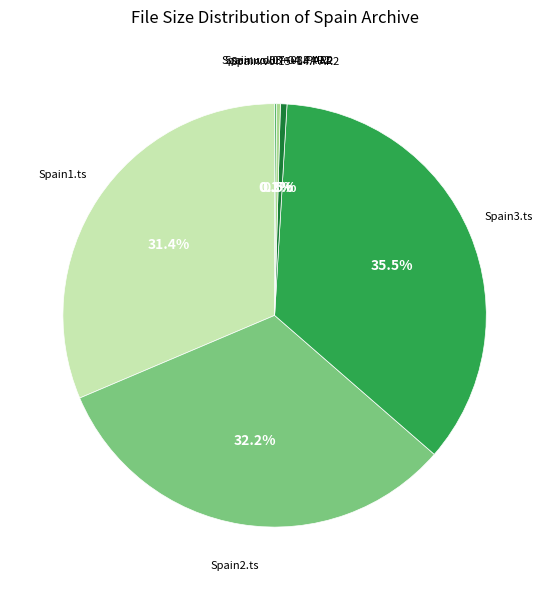

Does any single category account for the majority?

No